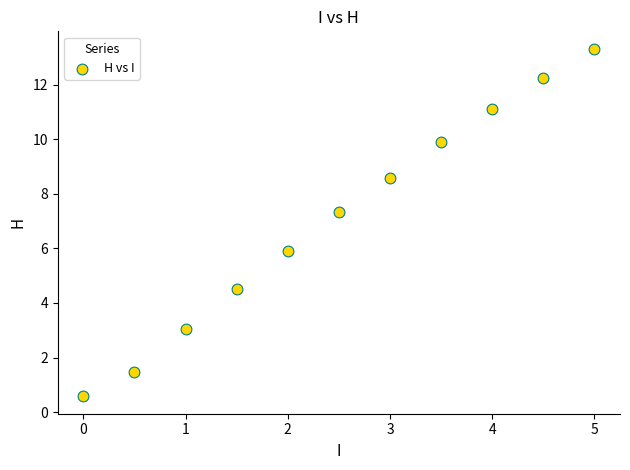

What is the range of Y values (max minus min)?

12.7